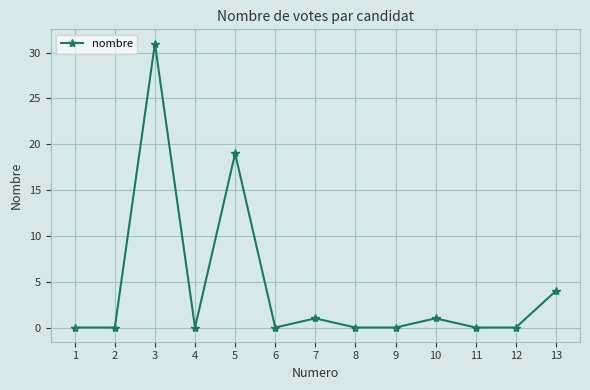

What is the sum of all values?

56